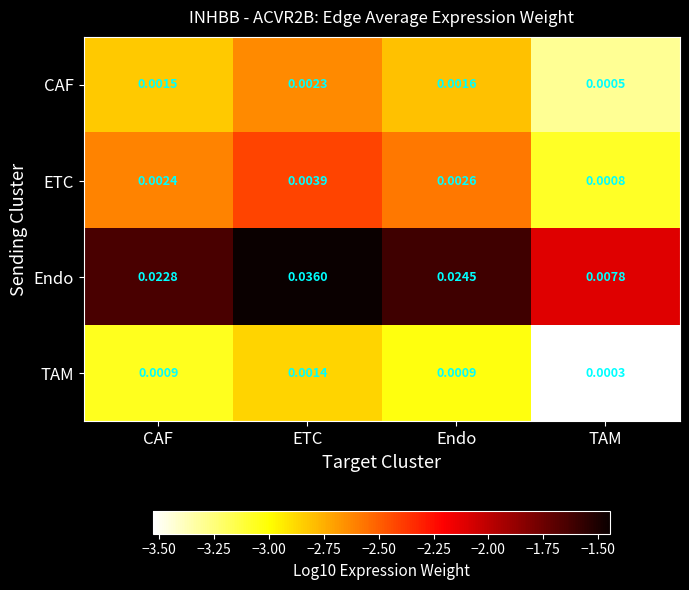

Is the value of TAM at TAM greater than the value of Endo at TAM?

No